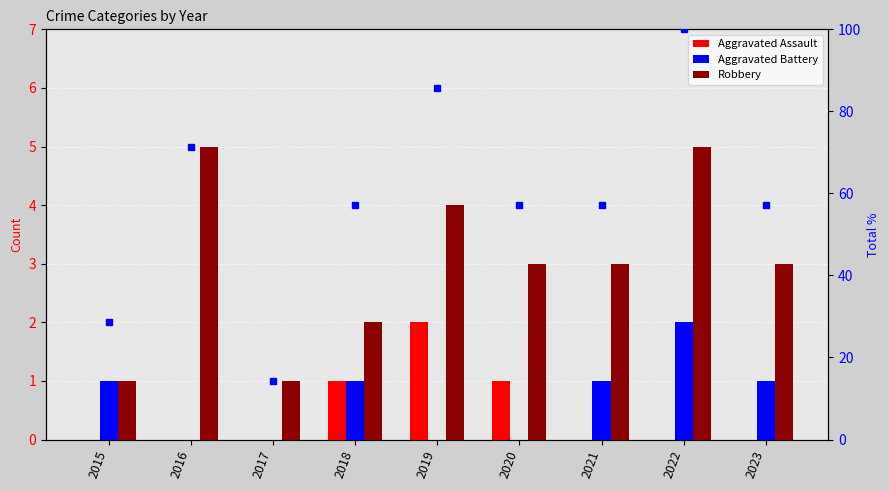

What is the value of the Aggravated Battery bar at the 8th from the left?

2.0